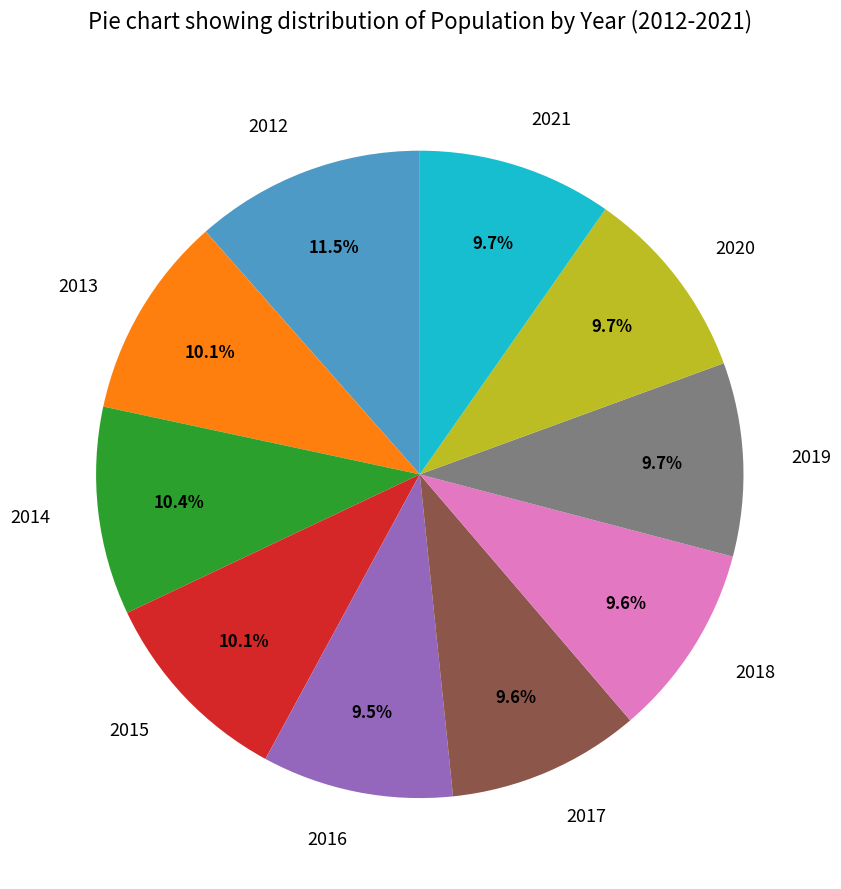

True or false: 2018 accounts for 10% of the total.

True